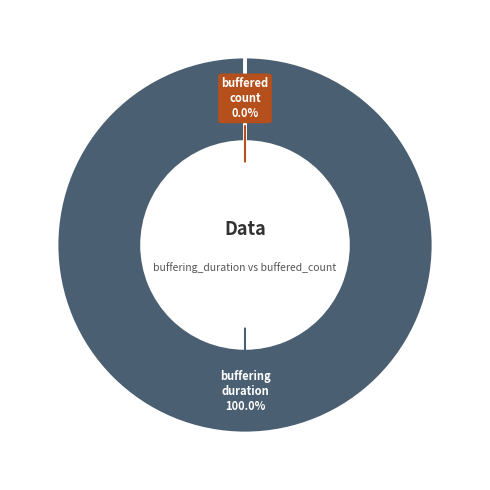

Is it true that buffering_duration is 100% of the pie?

True